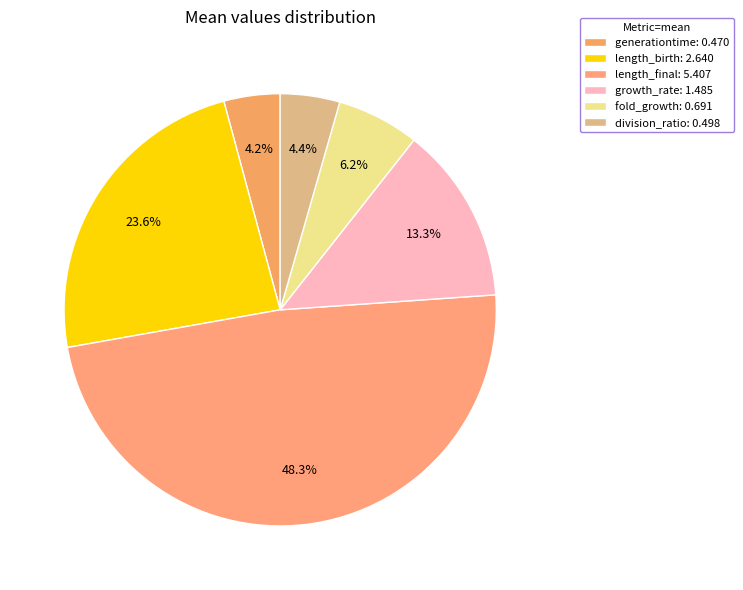

Which slice is the smallest?

generationtime